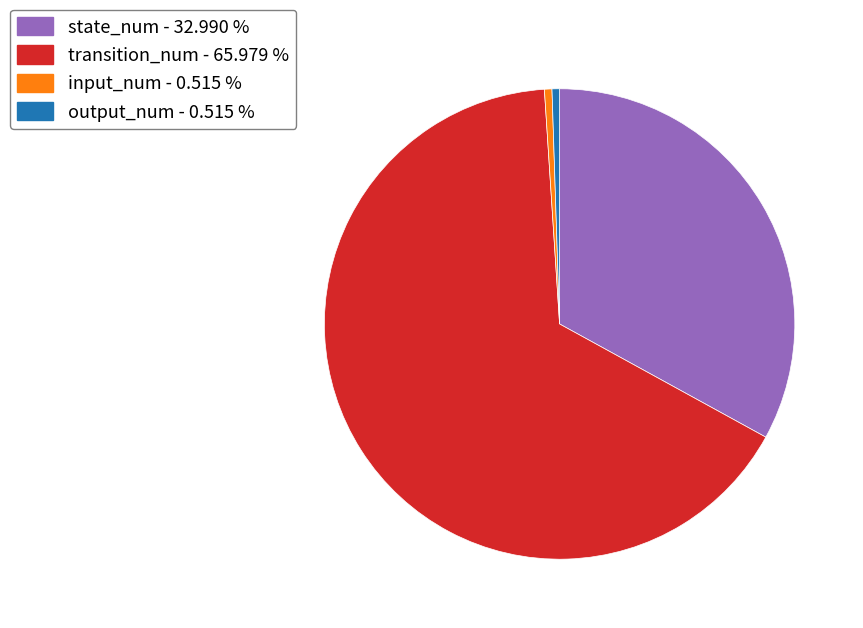

Is there any slice that represents more than half of the pie?

Yes